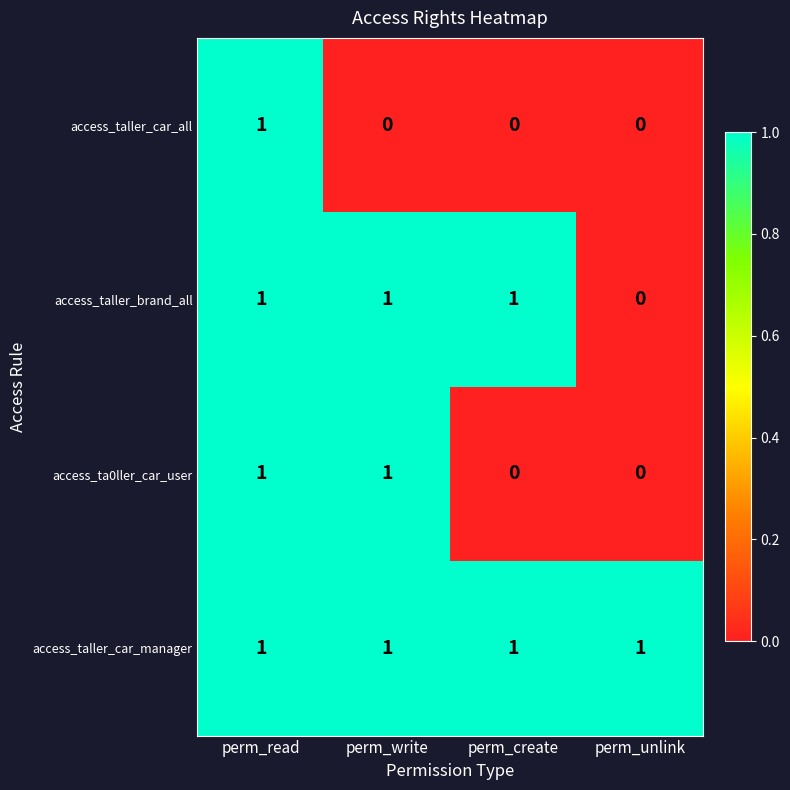

Which series has the largest total across all categories?

access_taller_car_manager